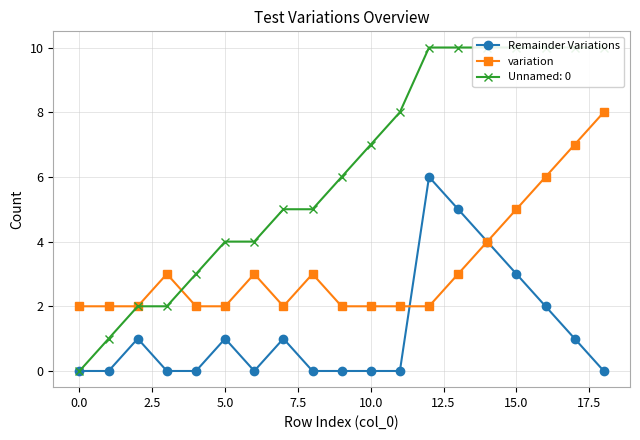

Where do Remainder Variations and variation first cross each other?

11 and 12